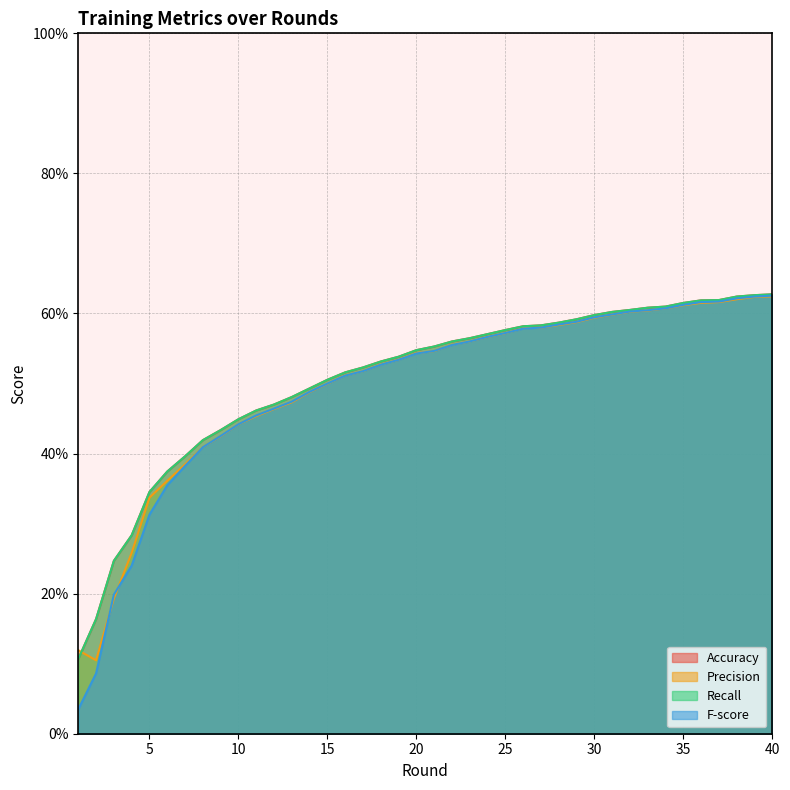

Does the chart have visible grid lines?

Yes